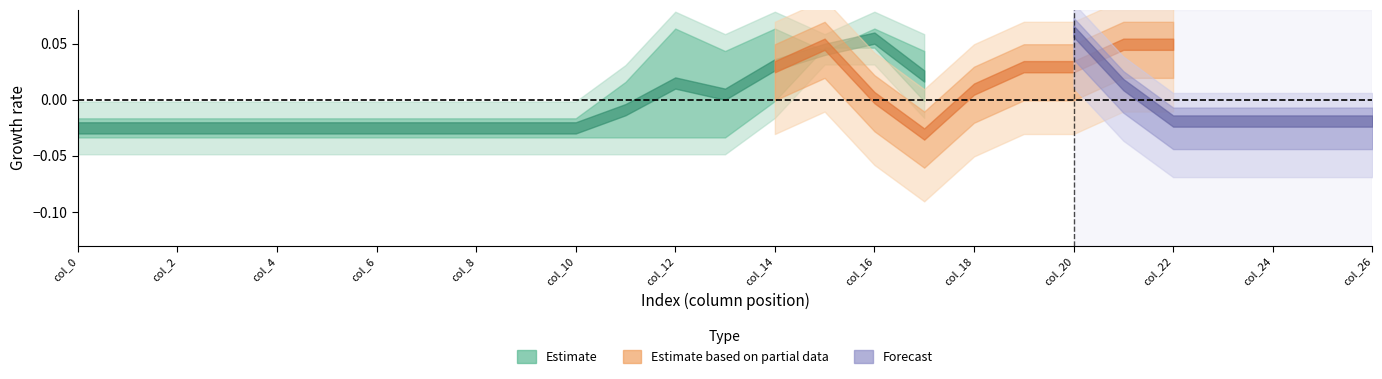

How many categories are shown in the chart?

27